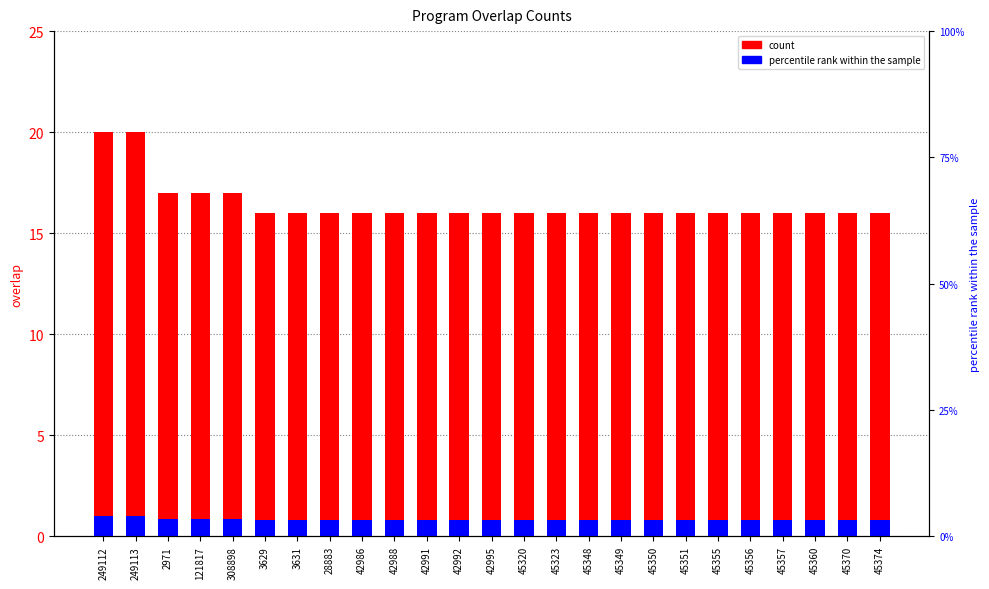

What is the approximate value of percentile rank within the sample at 121817?

0.9